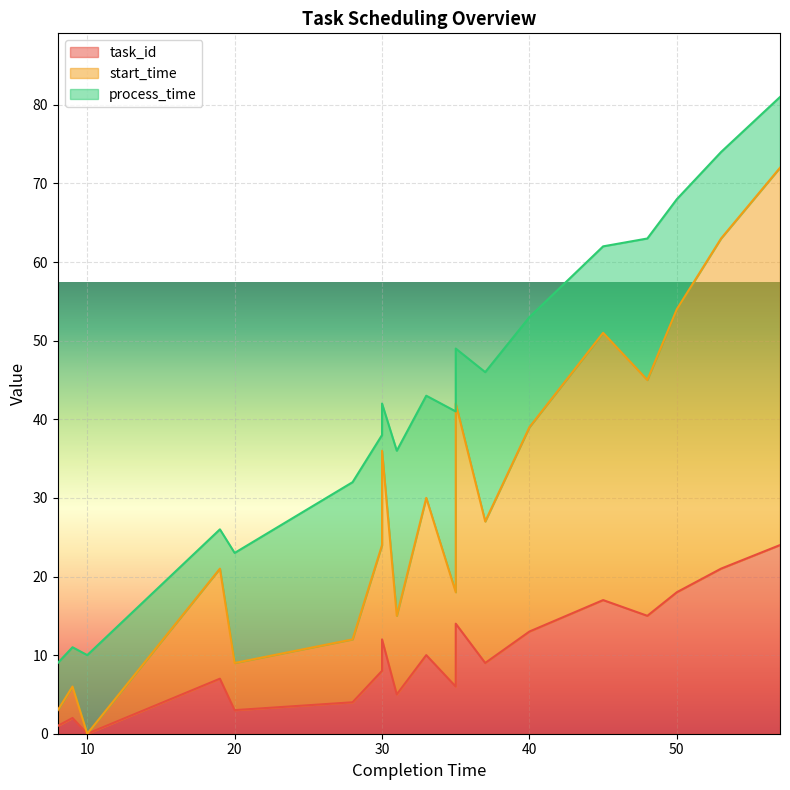

Where does the task_id series first go above 10?

30